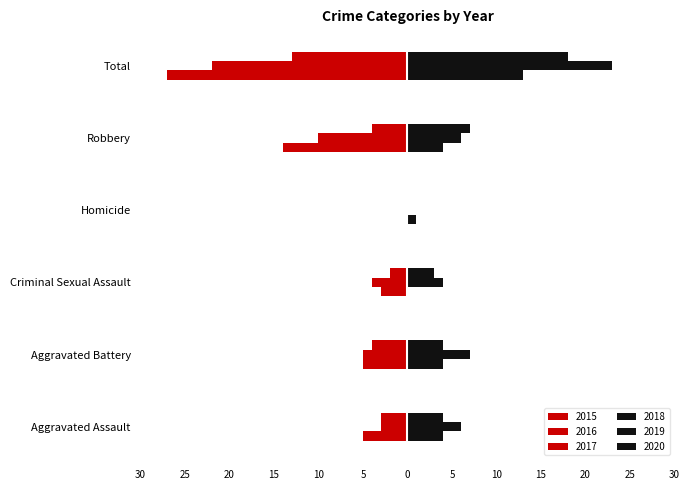

How many groups of bars are there?

6